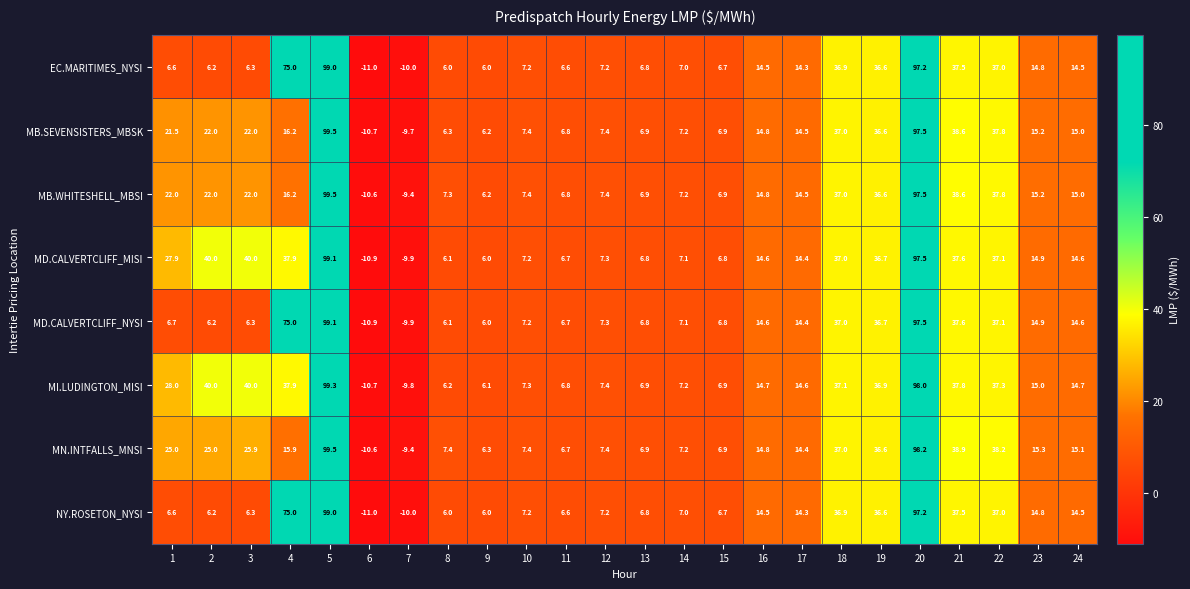

At which category is the sum across all series the highest?

5